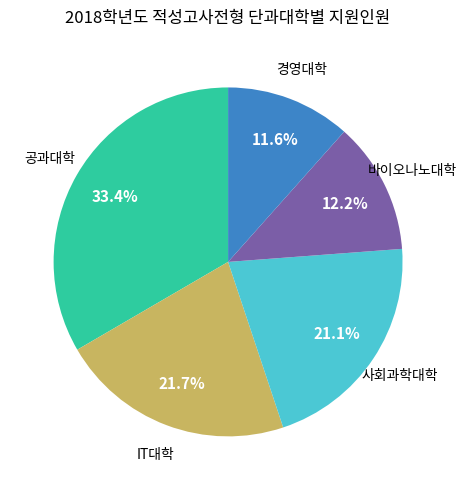

Is there a majority slice in this chart?

No